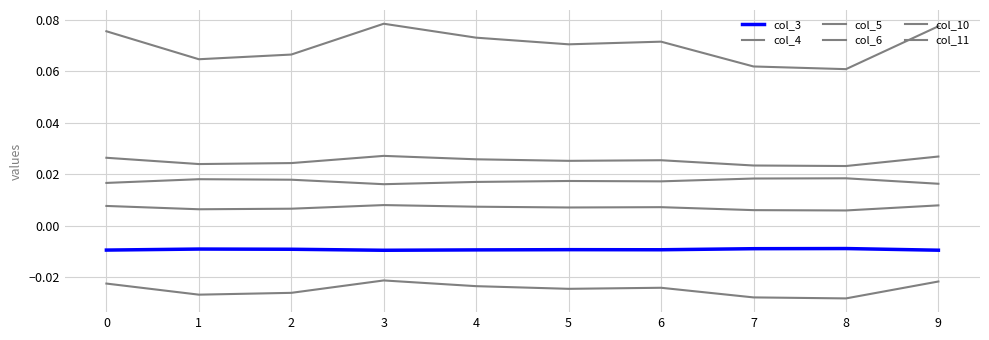

Where is col_5 nearest to the value 0?

8